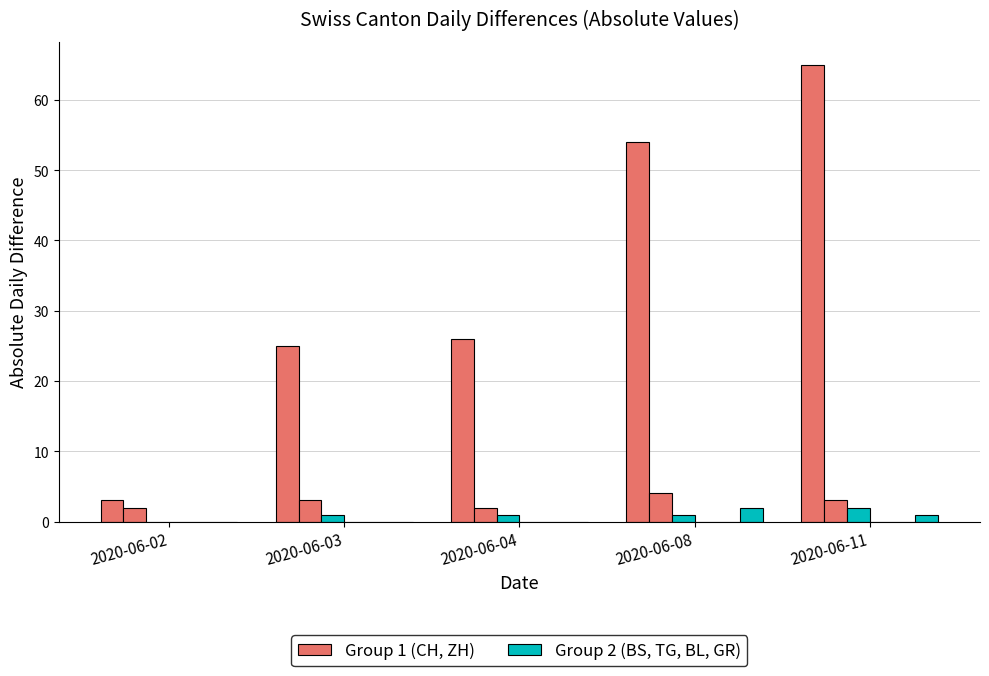

What is the sum of the ZH values at 2020-06-11 and 2020-06-04?

5